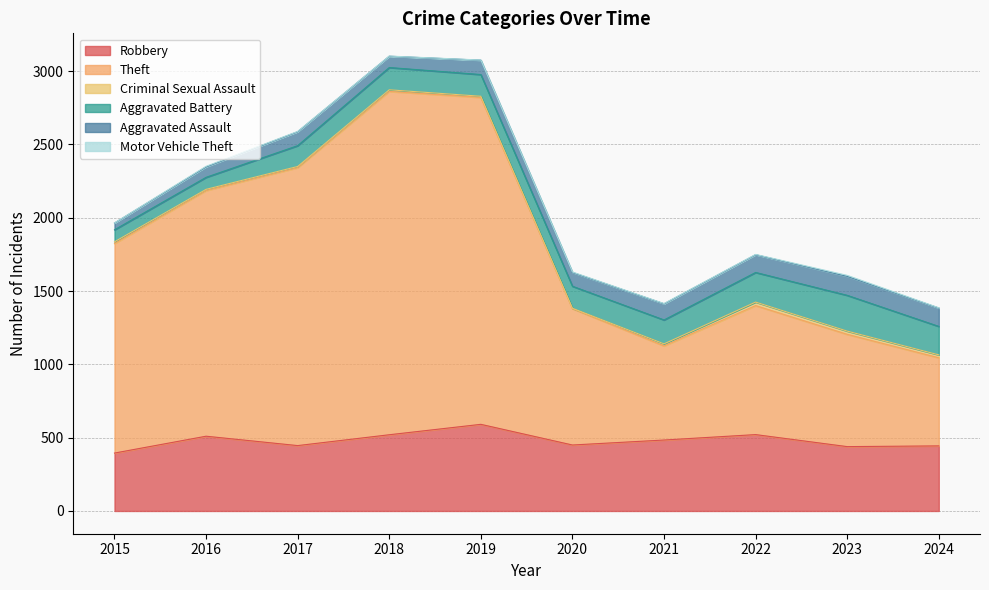

What are all the series names shown in the legend?

Robbery, Theft, Criminal Sexual Assault, Aggravated Battery, Aggravated Assault, Motor Vehicle Theft